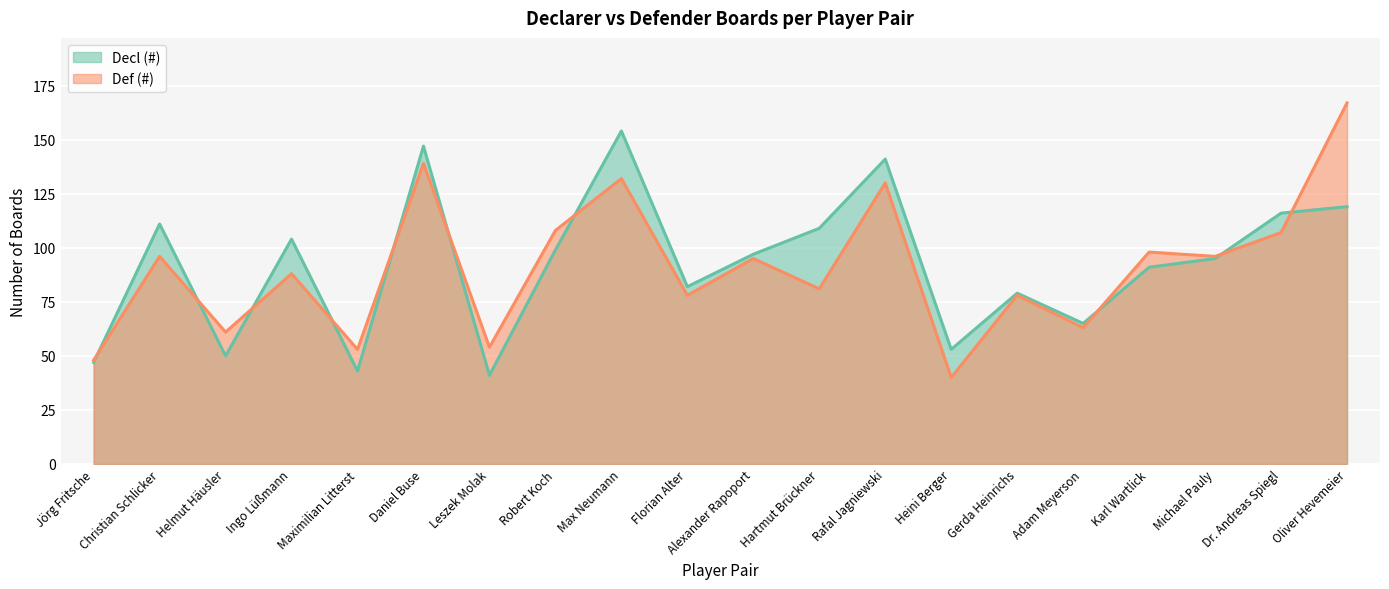

What is the sum of the Decl (#) values at Heini Berger and Daniel Buse?

200